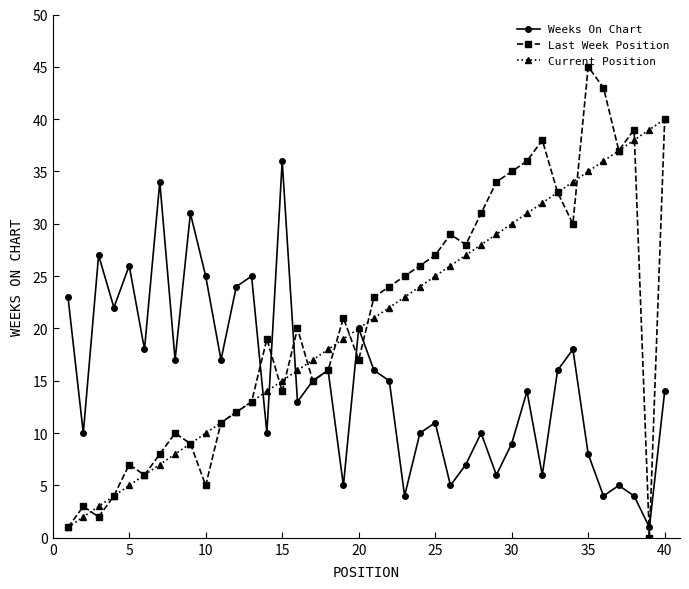

What is the greatest value displayed?

45